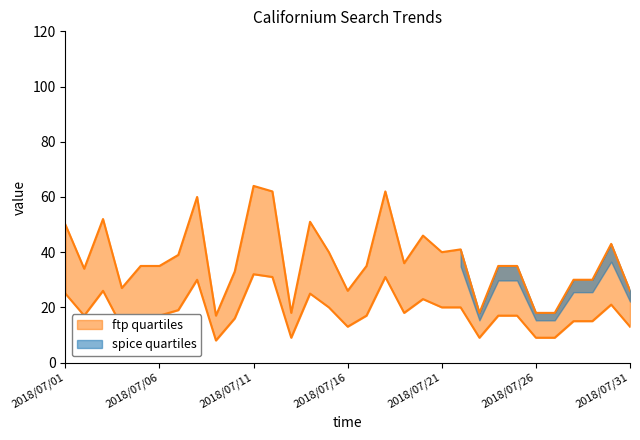

Does the chart display data point markers on the line(s)?

No